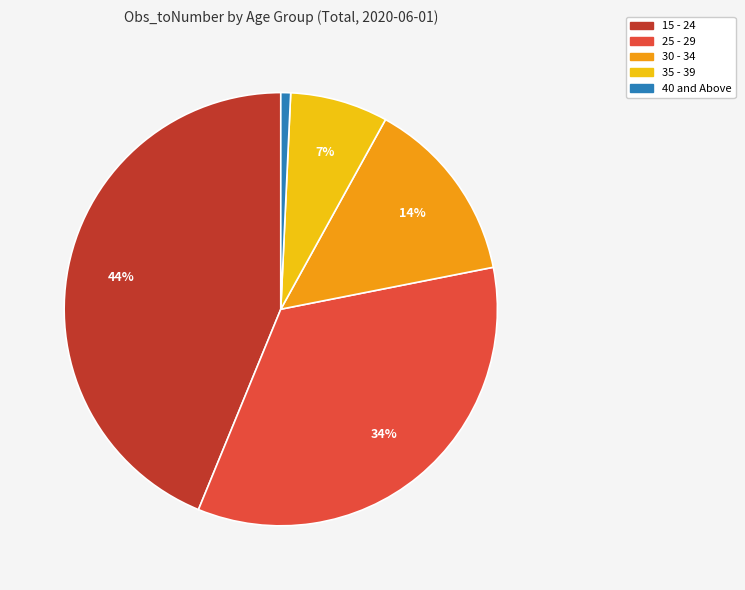

How many segments does this pie chart have?

5